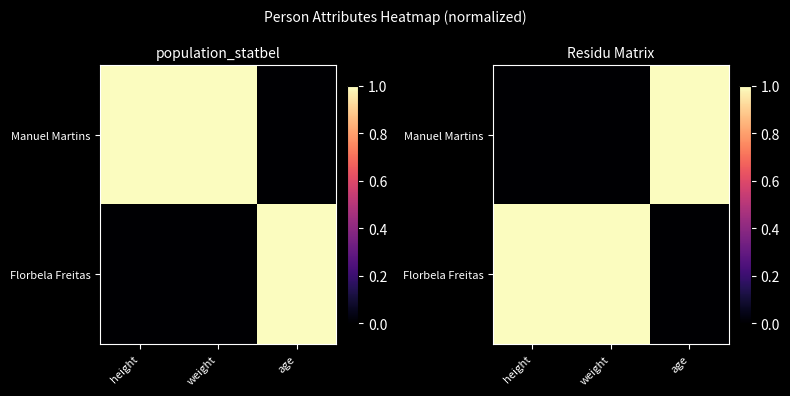

What is the highest value of the Manuel Martins series?

1